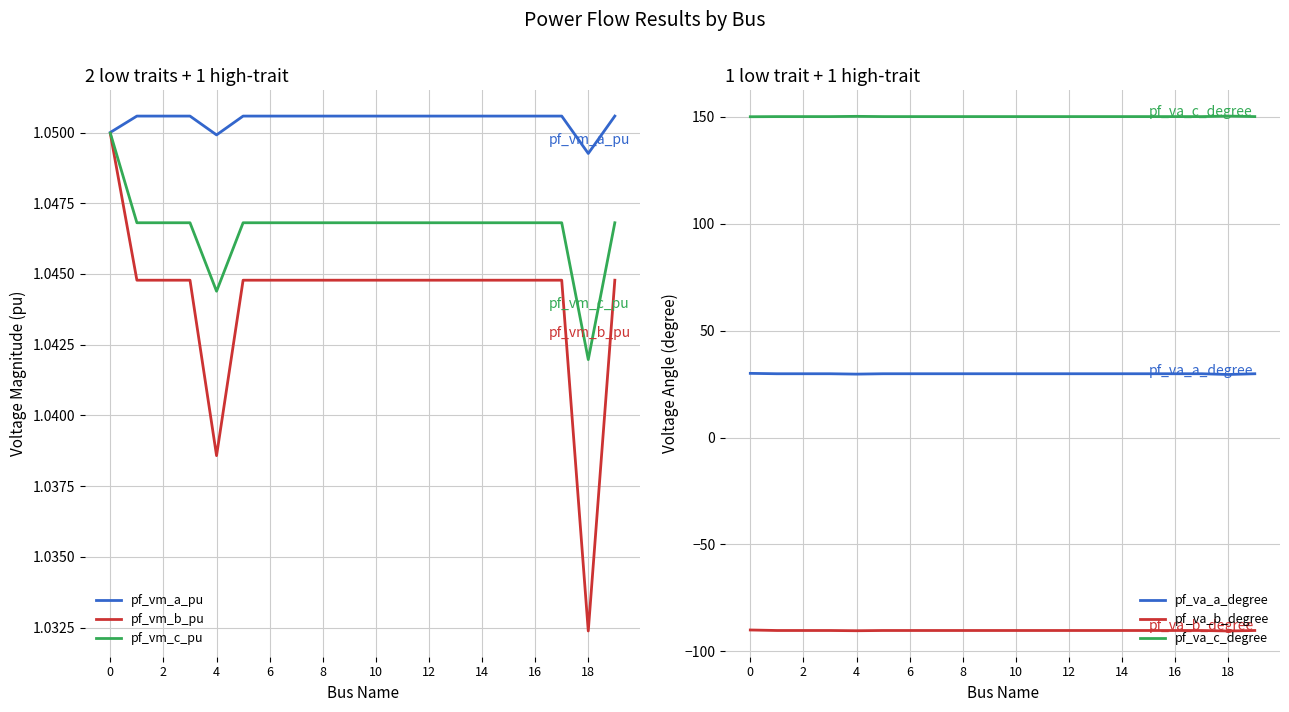

Is the value of pf_vm_a_pu at 18 greater than the value of pf_vm_c_pu at 10?

Yes